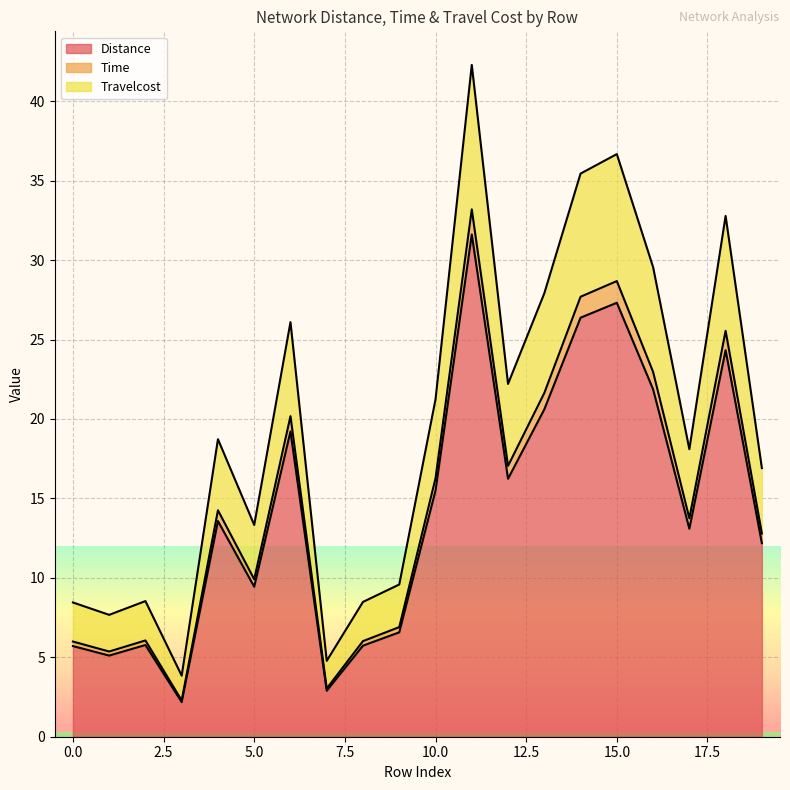

Reading left to right, extract all data points from this chart.

Distance: 0=5.7	1=5.1	2=5.8	3=2.2	4=13.6	5=9.4	6=19.2	7=2.9	8=5.7	9=6.6	10=15.5	11=31.6	12=16.2	13=20.6	14=26.4	15=27.3	16=21.9	17=13.1	18=24.3	19=12.2
Time: 0=6.0	1=5.4	2=6.1	3=2.3	4=14.3	5=9.9	6=20.2	7=3.0	8=6.0	9=6.9	10=16.3	11=33.2	12=17.0	13=21.6	14=27.7	15=28.7	16=23.0	17=13.7	18=25.5	19=12.8
Travelcost: 0=8.5	1=7.7	2=8.5	3=3.8	4=18.7	5=13.3	6=26.1	7=4.8	8=8.5	9=9.6	10=21.2	11=42.3	12=22.2	13=27.9	14=35.4	15=36.7	16=29.6	17=18.1	18=32.8	19=16.9